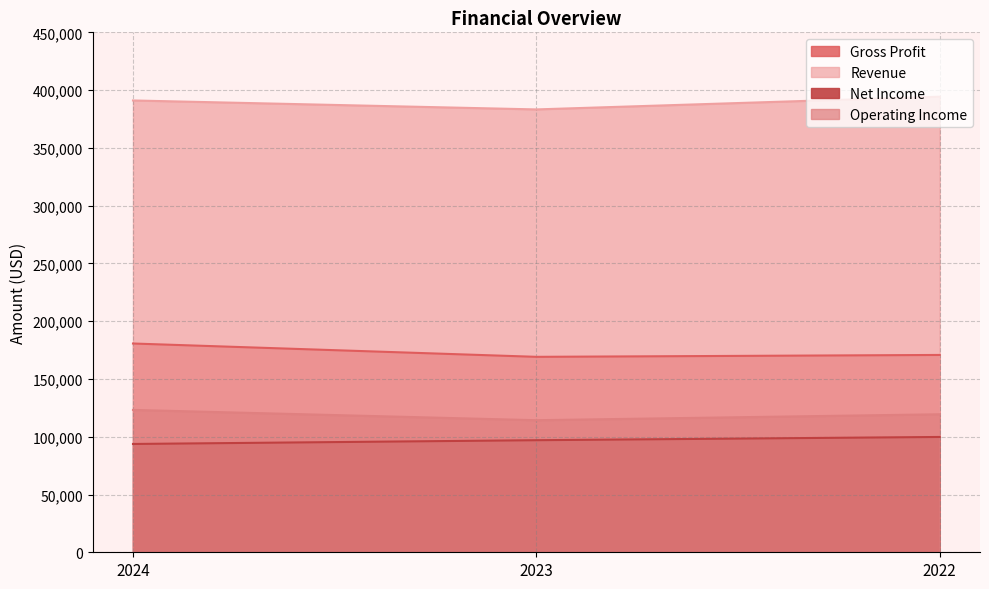

What is the total value across all series at 2023?

763729